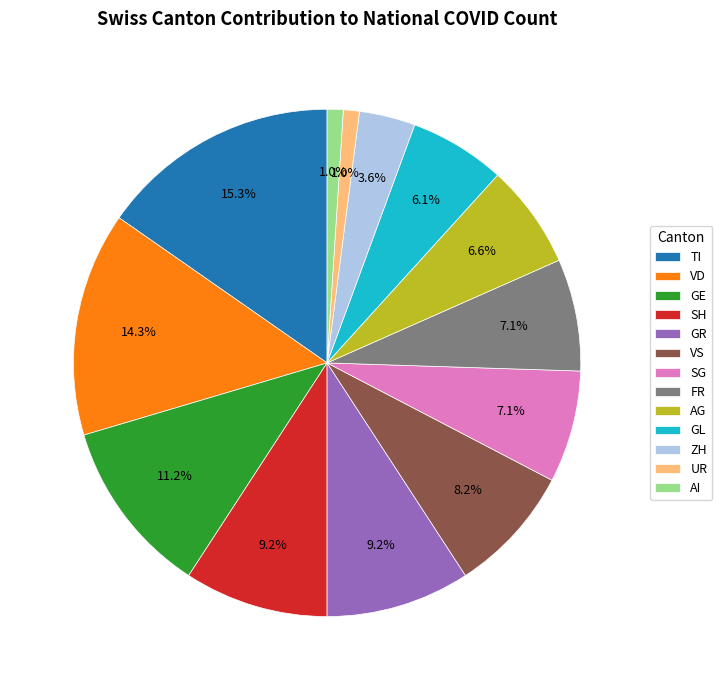

Between AG and VD, which is larger?

VD